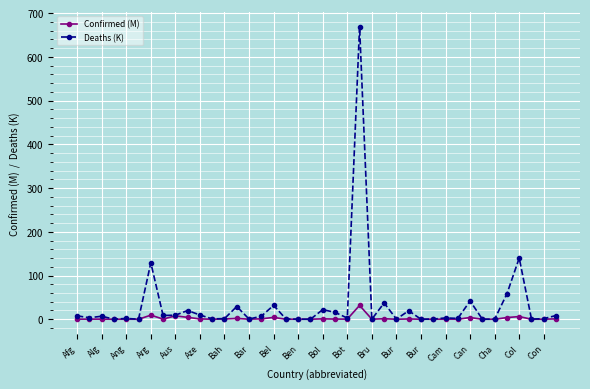

What is the difference between the maximum and minimum values in the Deaths (K) series?

668.7